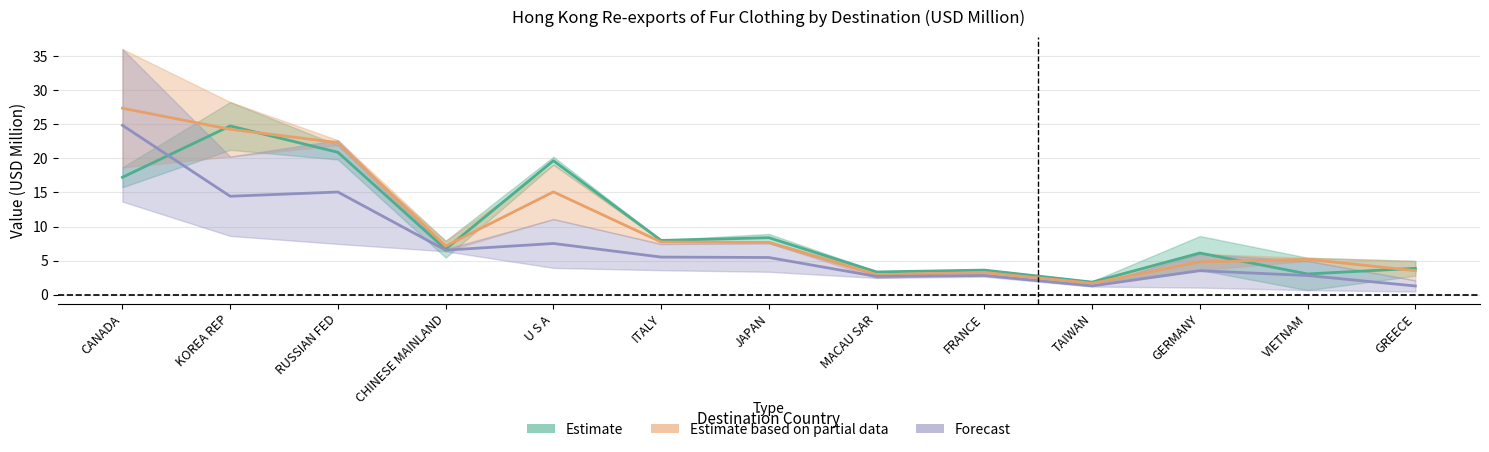

Reading left to right, what are all the values shown in this chart?

Estimate: CANADA=17.2	KOREA REP=24.8	RUSSIAN FED=20.9	CHINESE MAINLAND=6.7	U S A=19.7	ITALY=8.0	JAPAN=8.4	MACAU SAR=3.3	FRANCE=3.6	TAIWAN=1.8	GERMANY=6.1	VIETNAM=3.0	GREECE=3.9
Estimate based on partial data: CANADA=27.4	KOREA REP=24.3	RUSSIAN FED=22.3	CHINESE MAINLAND=7.1	U S A=15.1	ITALY=7.7	JAPAN=7.7	MACAU SAR=2.9	FRANCE=3.3	TAIWAN=1.7	GERMANY=4.8	VIETNAM=5.2	GREECE=3.5
Forecast: CANADA=24.8	KOREA REP=14.4	RUSSIAN FED=15.1	CHINESE MAINLAND=6.5	U S A=7.5	ITALY=5.5	JAPAN=5.5	MACAU SAR=2.7	FRANCE=2.8	TAIWAN=1.3	GERMANY=3.5	VIETNAM=2.8	GREECE=1.3